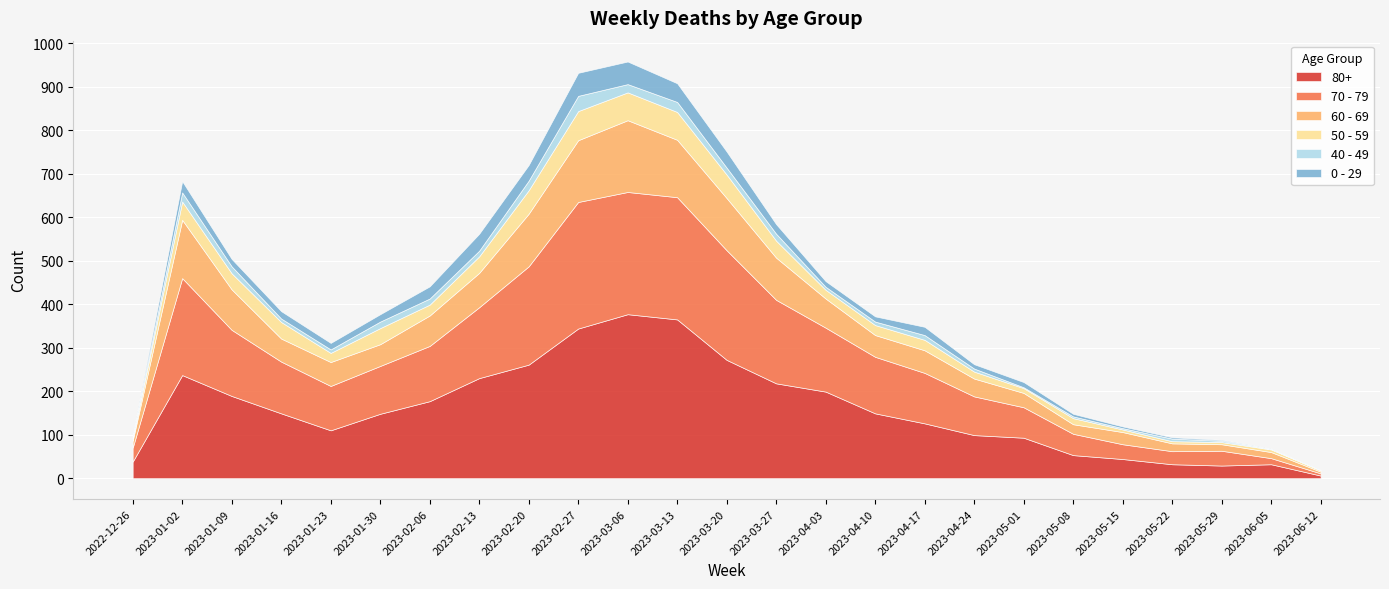

At which label does 80+ reach its minimum?

2023-06-12